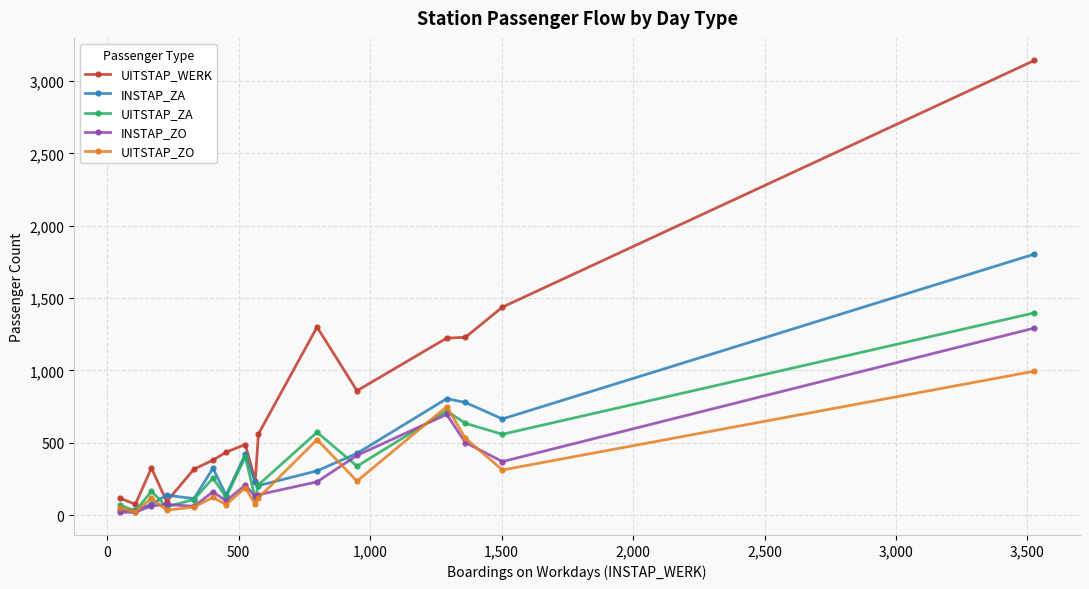

What is the smallest value displayed?

19